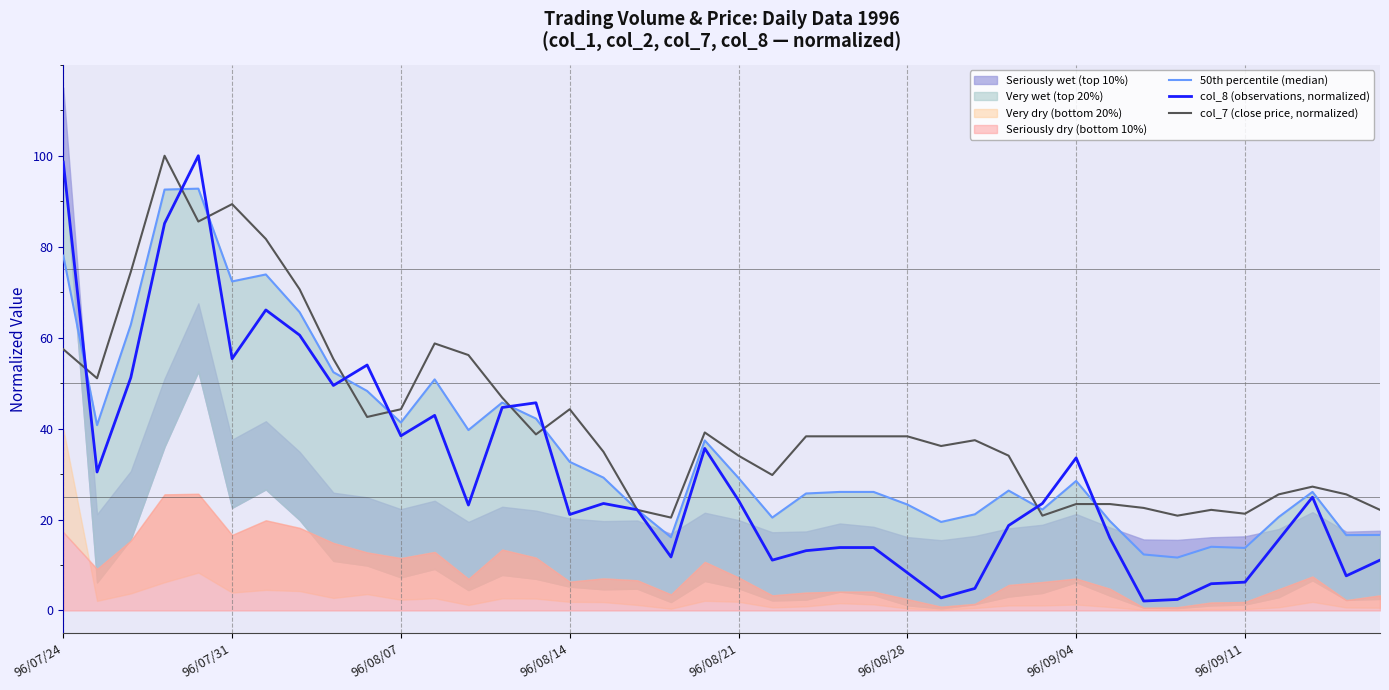

Is it true that col_7 (close price, normalized) equals 9.4 at 96/08/28?

False